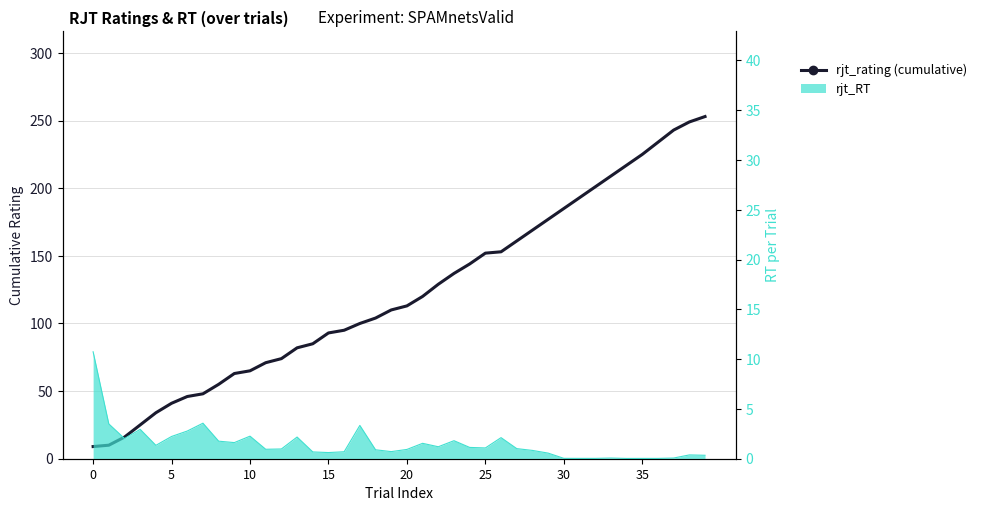

What is the ratio of the value at 15 to the value at 22?

0.7